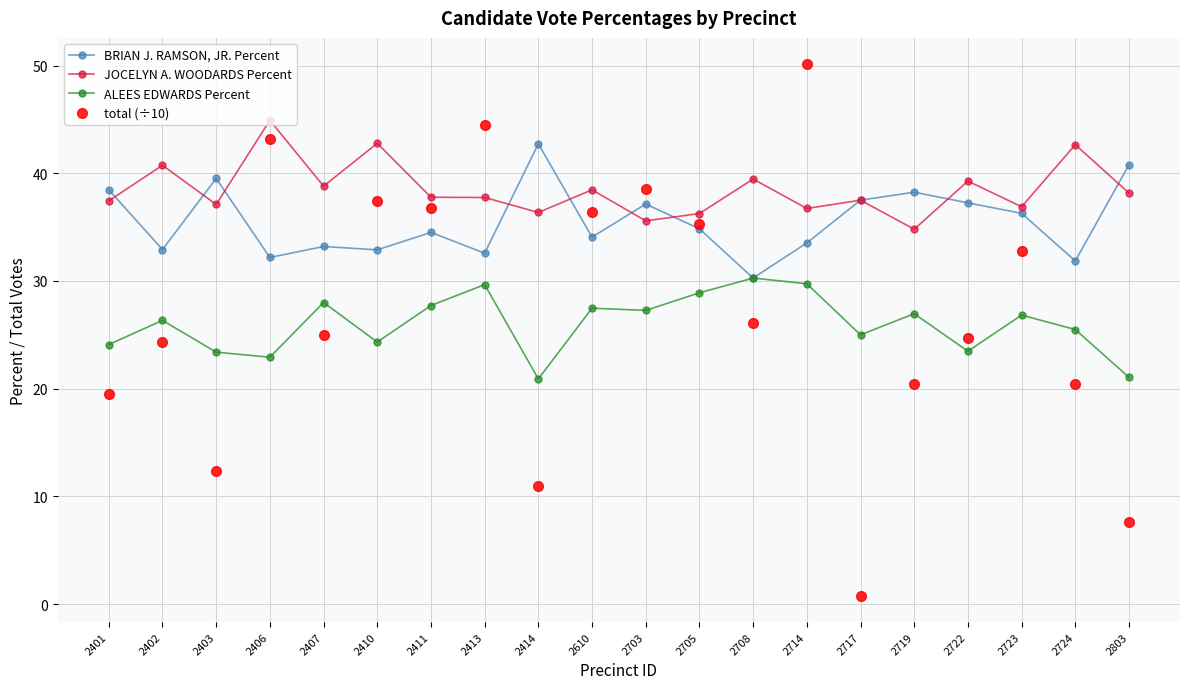

Rank the series at 2407 from lowest to highest value.

total (÷10), ALEES EDWARDS Percent, BRIAN J. RAMSON, JR. Percent, JOCELYN A. WOODARDS Percent